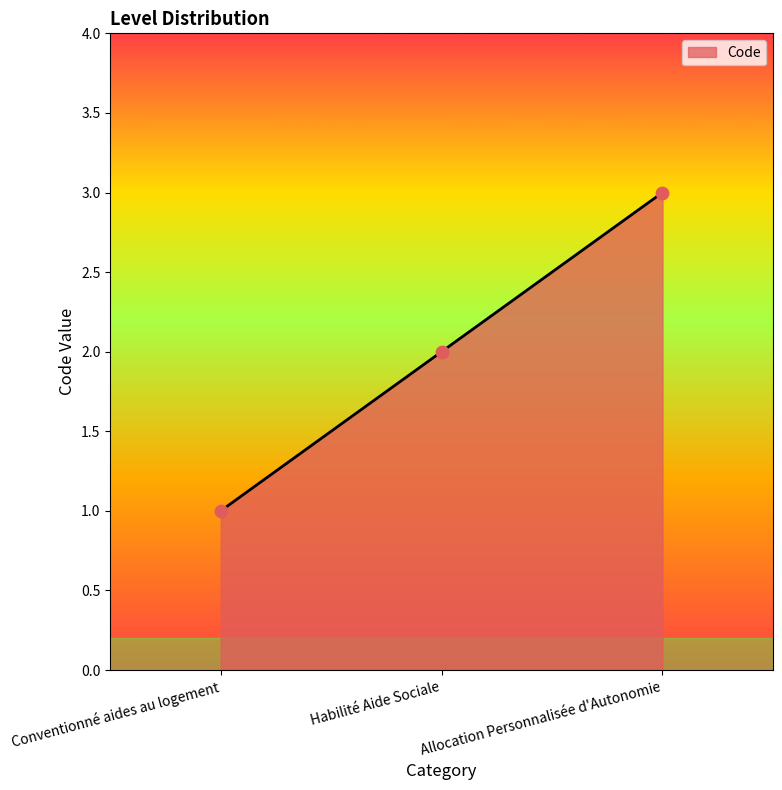

Which has a higher value, Habilité Aide Sociale or Allocation Personnalisée d'Autonomie?

Allocation Personnalisée d'Autonomie